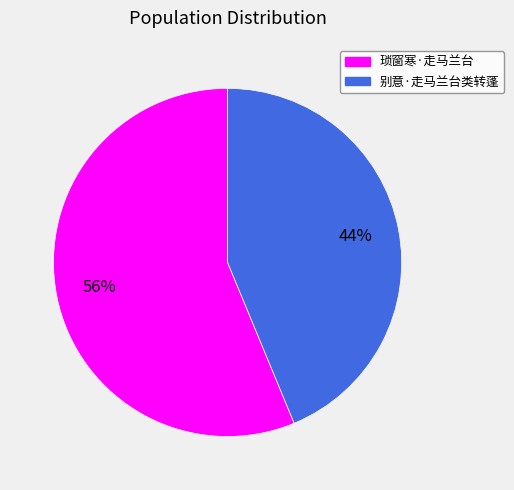

What percentage is the 琐窗寒·走马兰台 slice, to the nearest percent?

56%